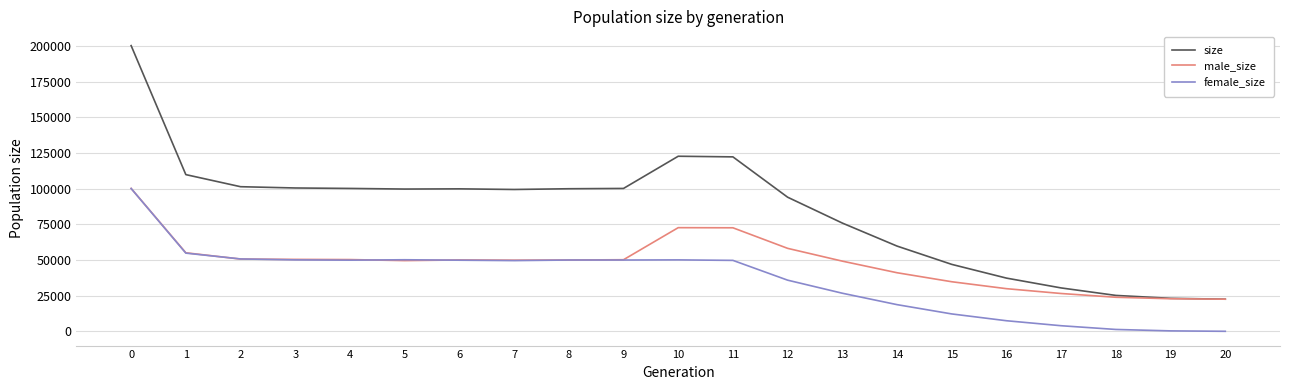

Rank the series at 12 from highest to lowest value.

size, male_size, female_size